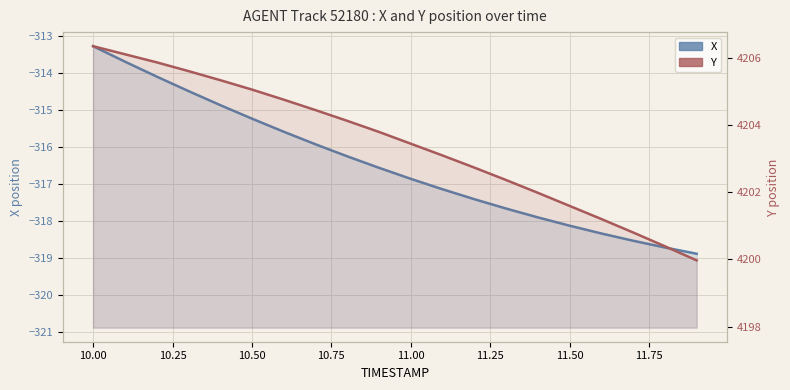

What is the sum of all X values?

-6329.5